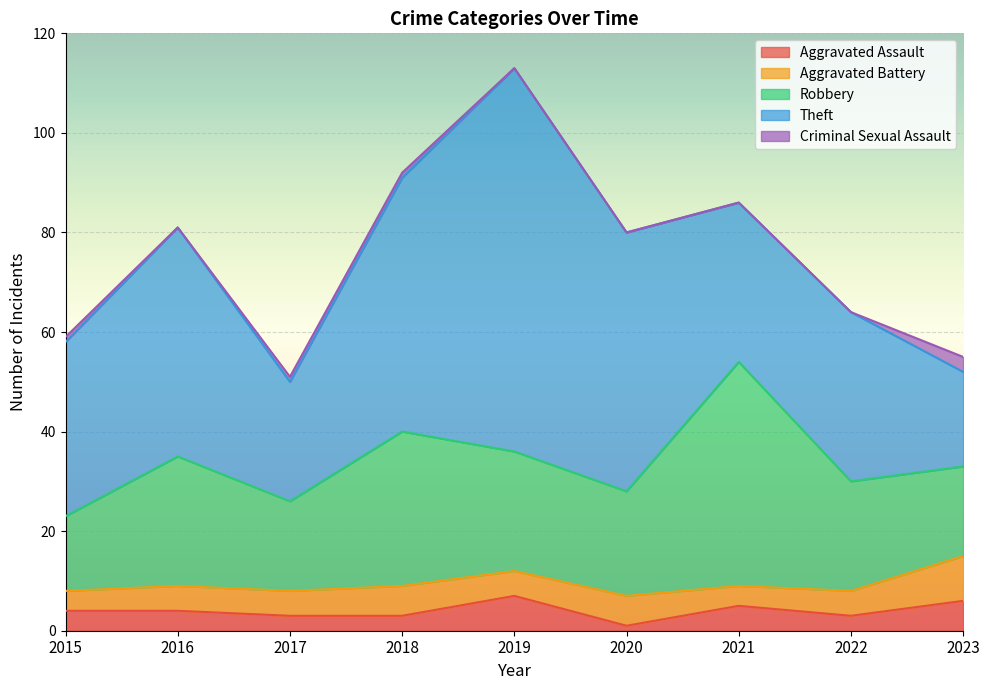

Which has a higher value, 2023 or 2020?

2023